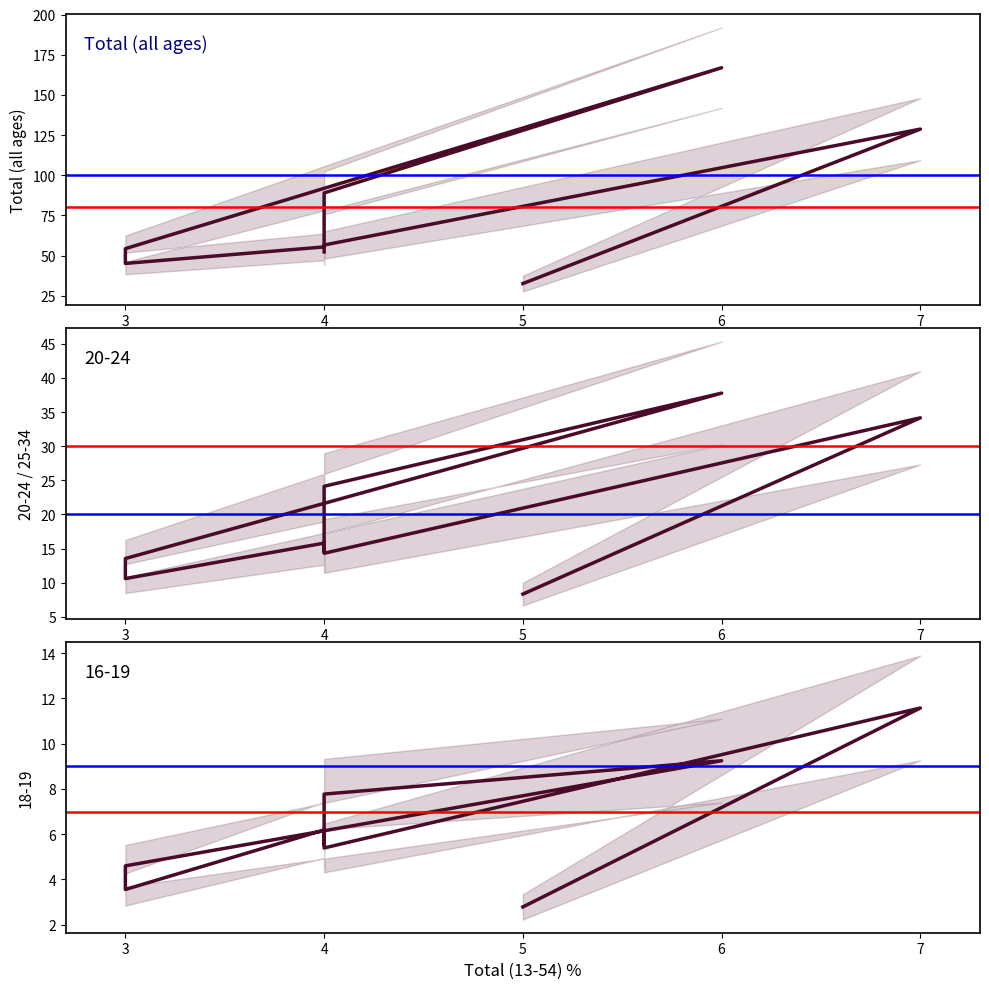

What is the lowest value of the 18-19 series?

2.8